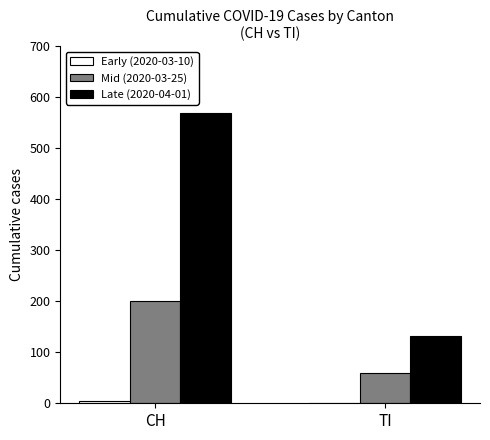

What is the maximum value shown in the chart?

569